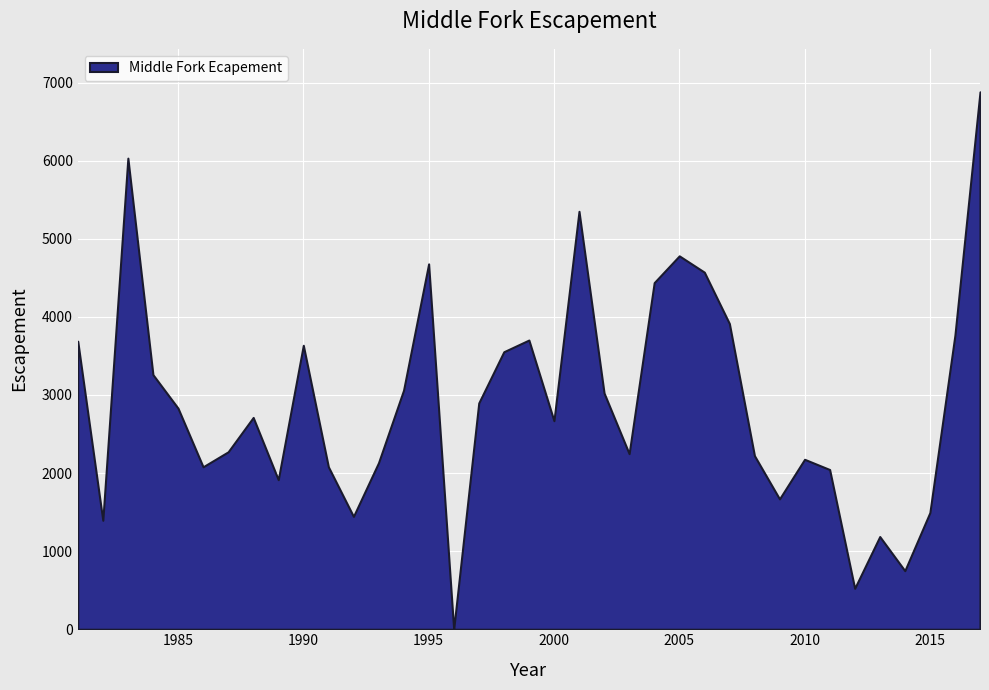

Is it true that the value at 1984 is 3260.0?

True